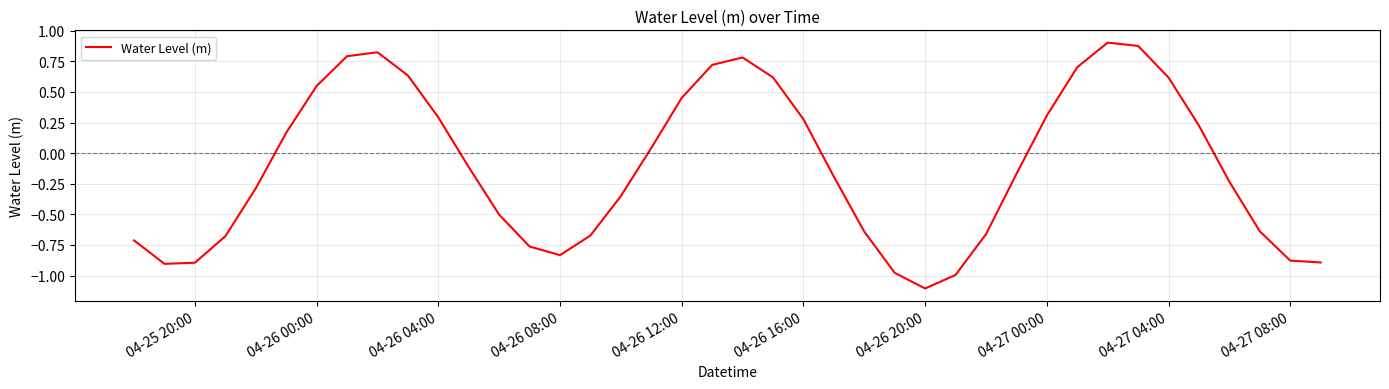

What is the difference between the maximum and second lowest values?

1.9